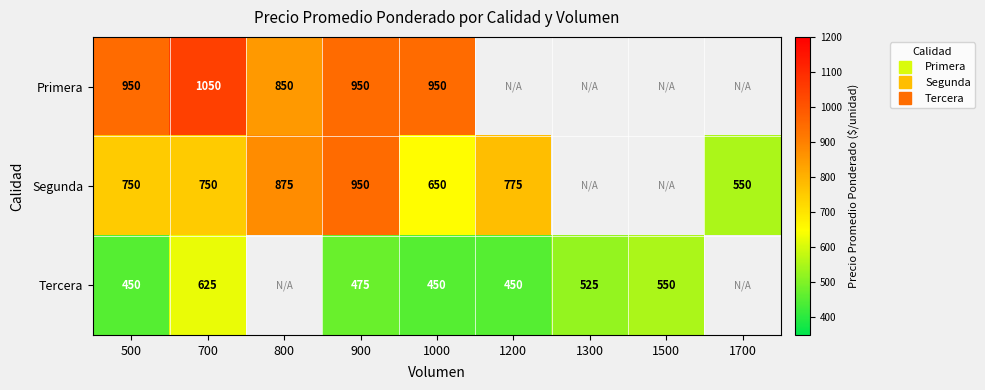

What is the maximum value shown in the chart?

1050.0